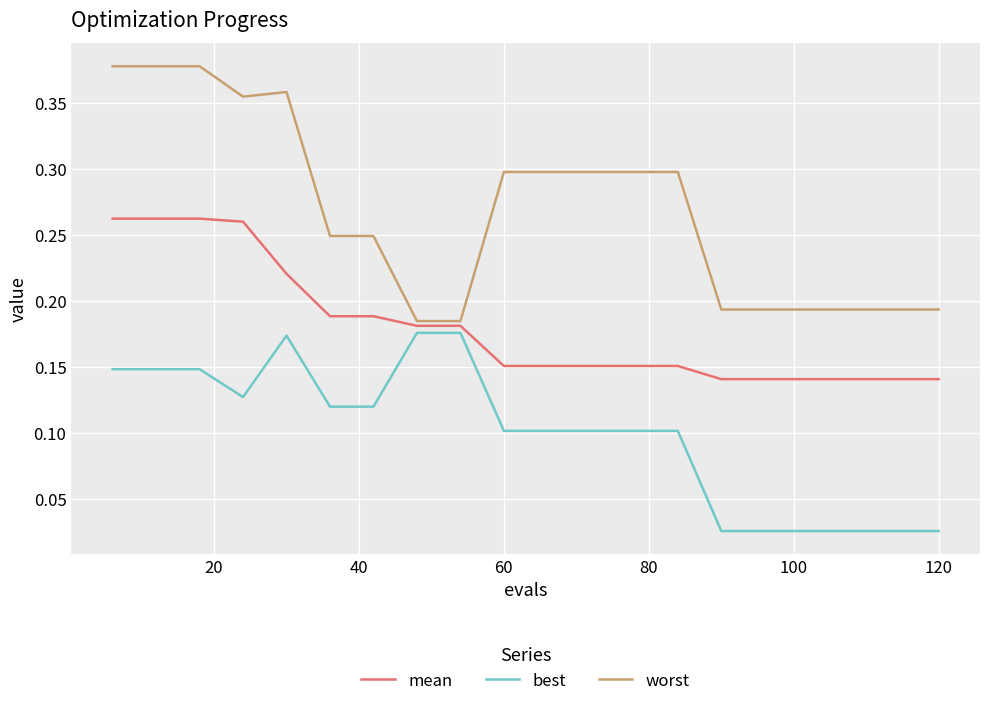

Is this an area chart (filled region under the line)?

No